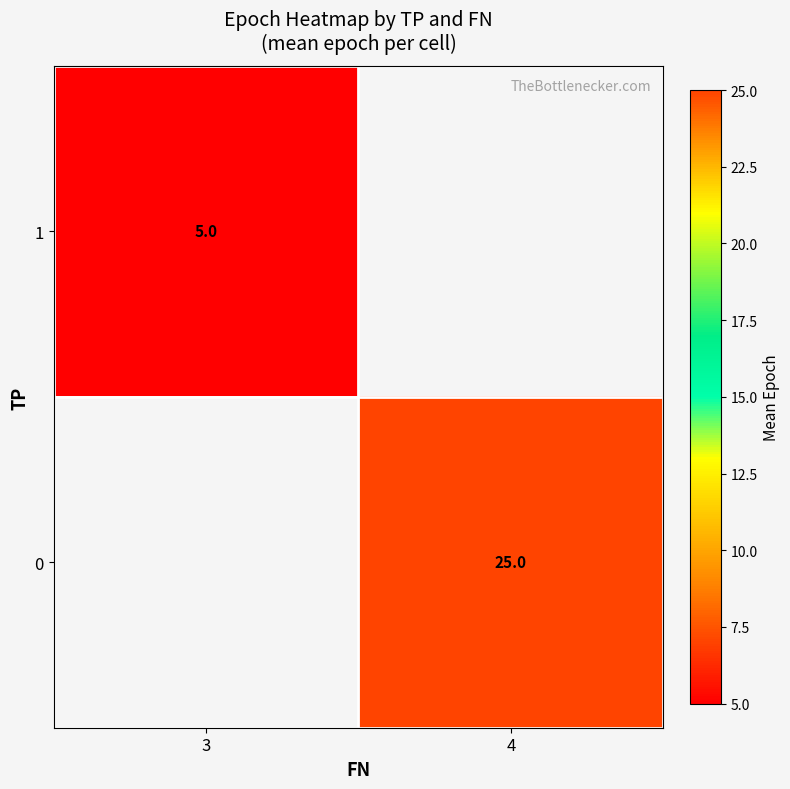

What is the maximum value for row_0?

5.0